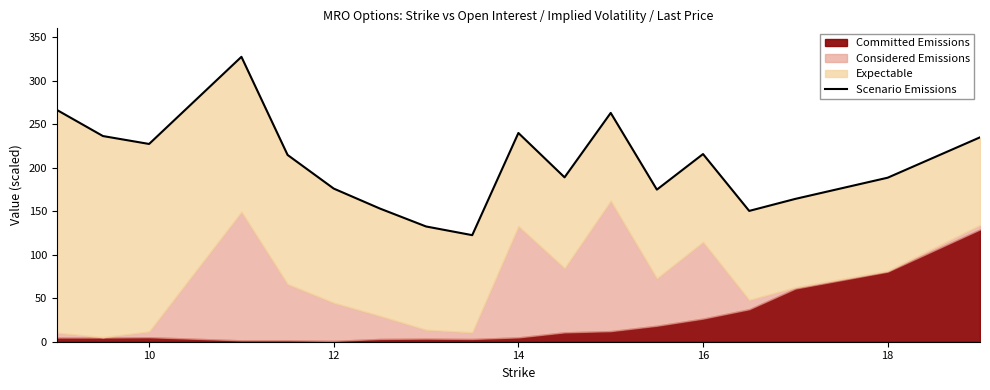

How many interior local peaks (higher than both neighbors) does the data have?

4